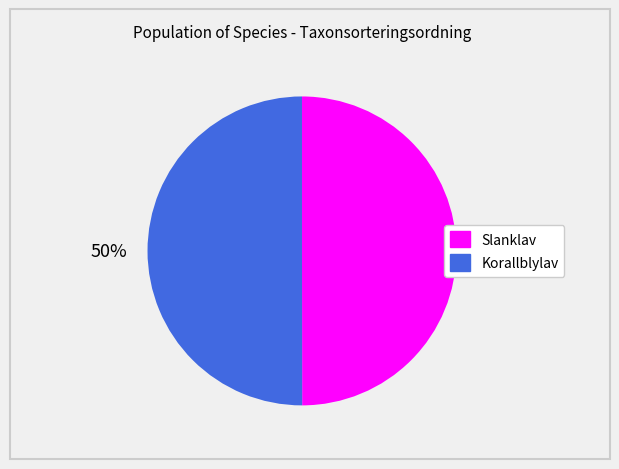

The Slanklav slice represents 41% of the pie. True or false?

False